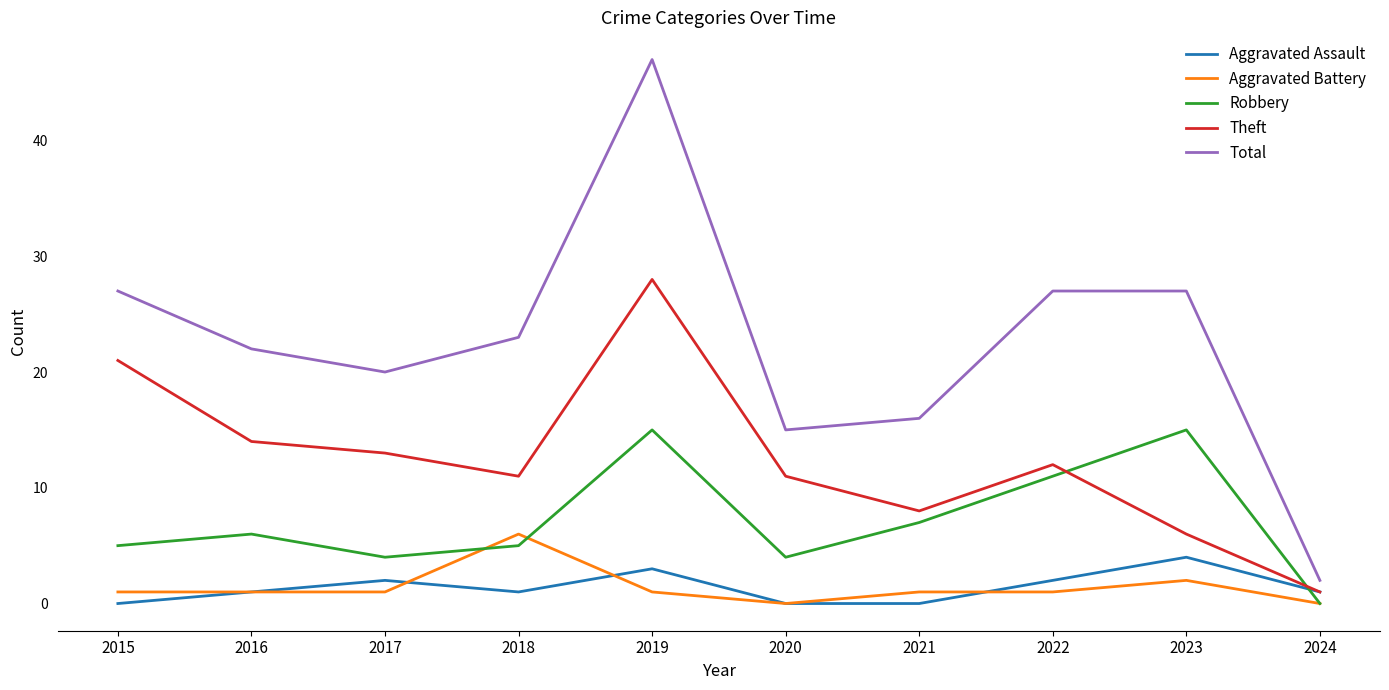

What is the sum of all Aggravated Assault values?

14